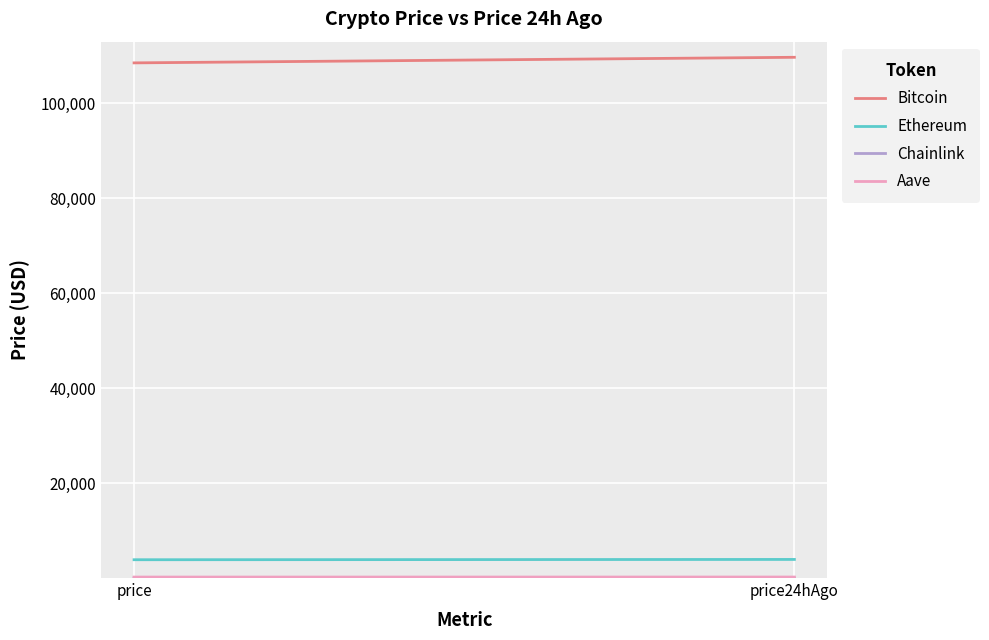

What is the average value of the Ethereum series?

3900.1